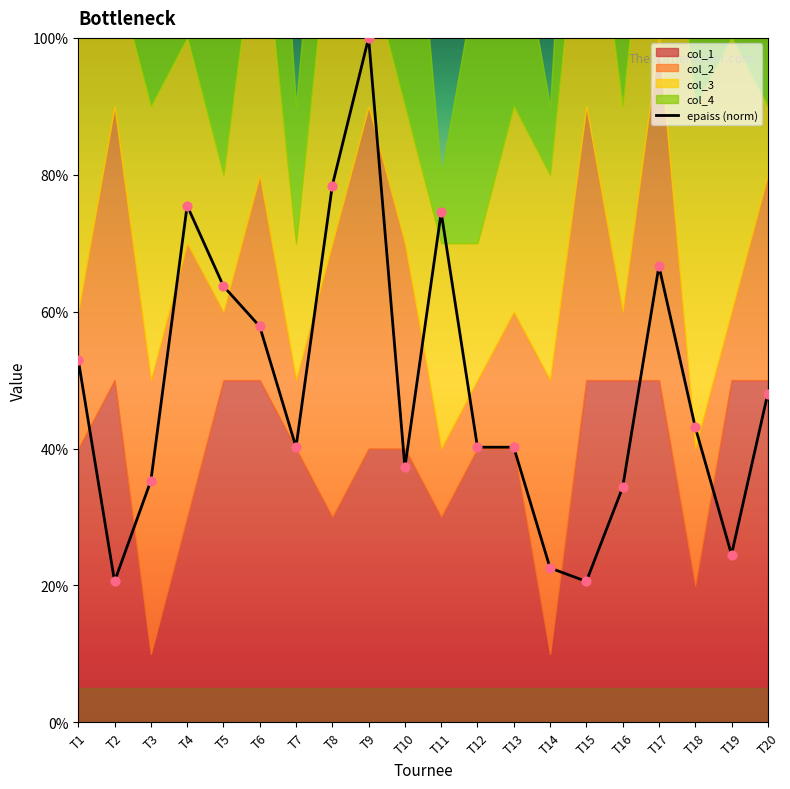

What is the ratio of the value at T11 to the value at T15?

3.6